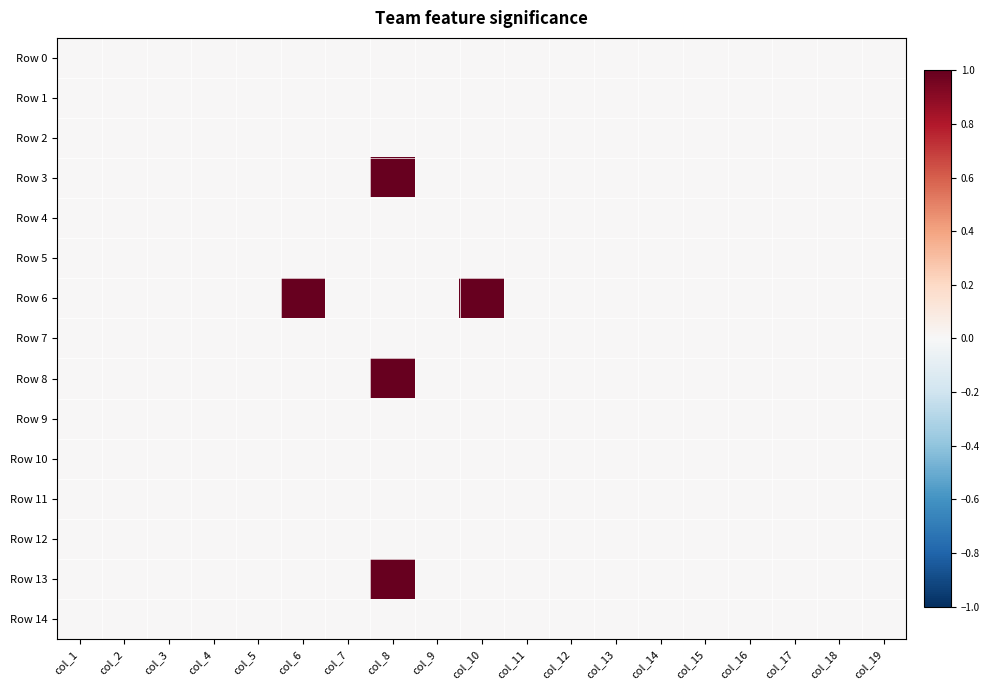

Which label corresponds to the smallest value in the chart?

col_1